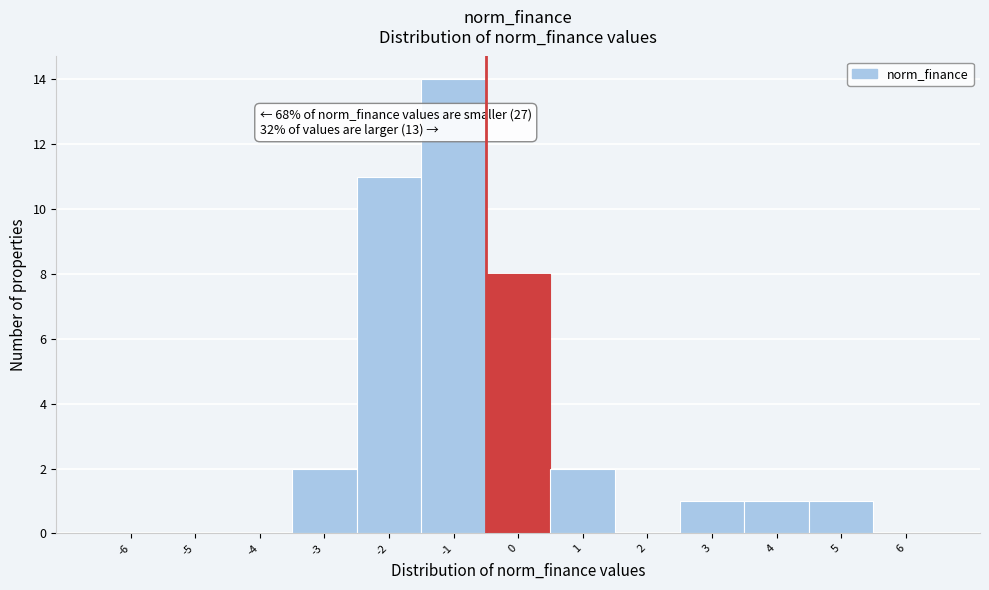

Reading left to right, what are all the values shown in this chart?

-6=0	-5=0	-4=0	-3=2	-2=11	-1=14	0=8	1=2	2=0	3=1	4=1	5=1	6=0